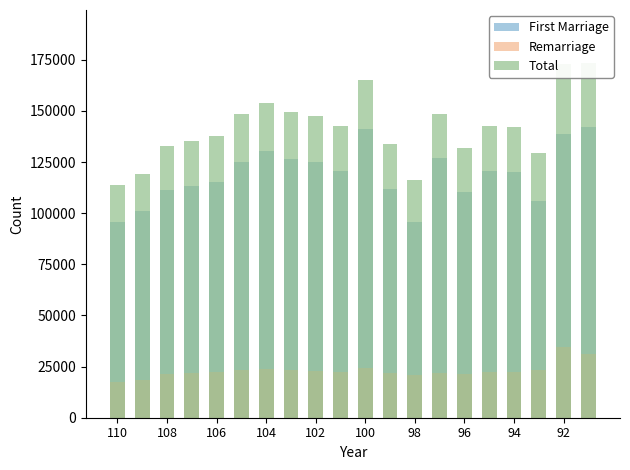

Is the value of Total at 102 greater than the value of Remarriage at 94?

Yes